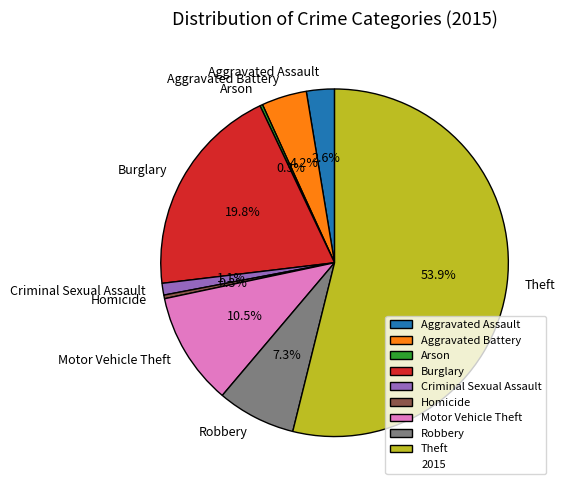

The Criminal Sexual Assault slice represents 11% of the pie. True or false?

False